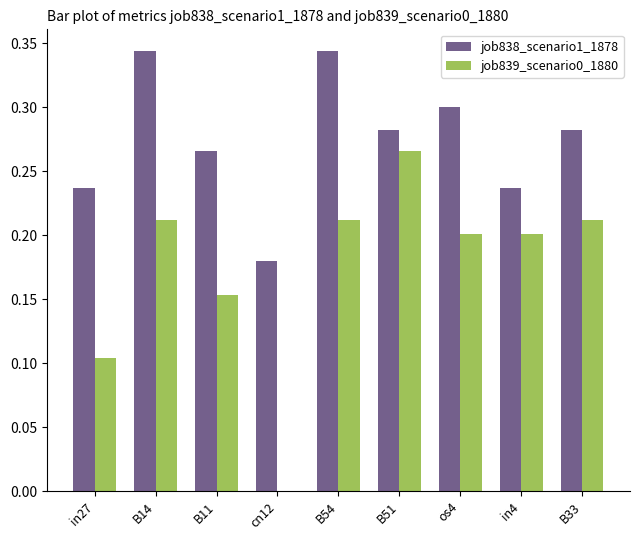

The value of job839_scenario0_1880 at in4 is 0.1. True or false?

False